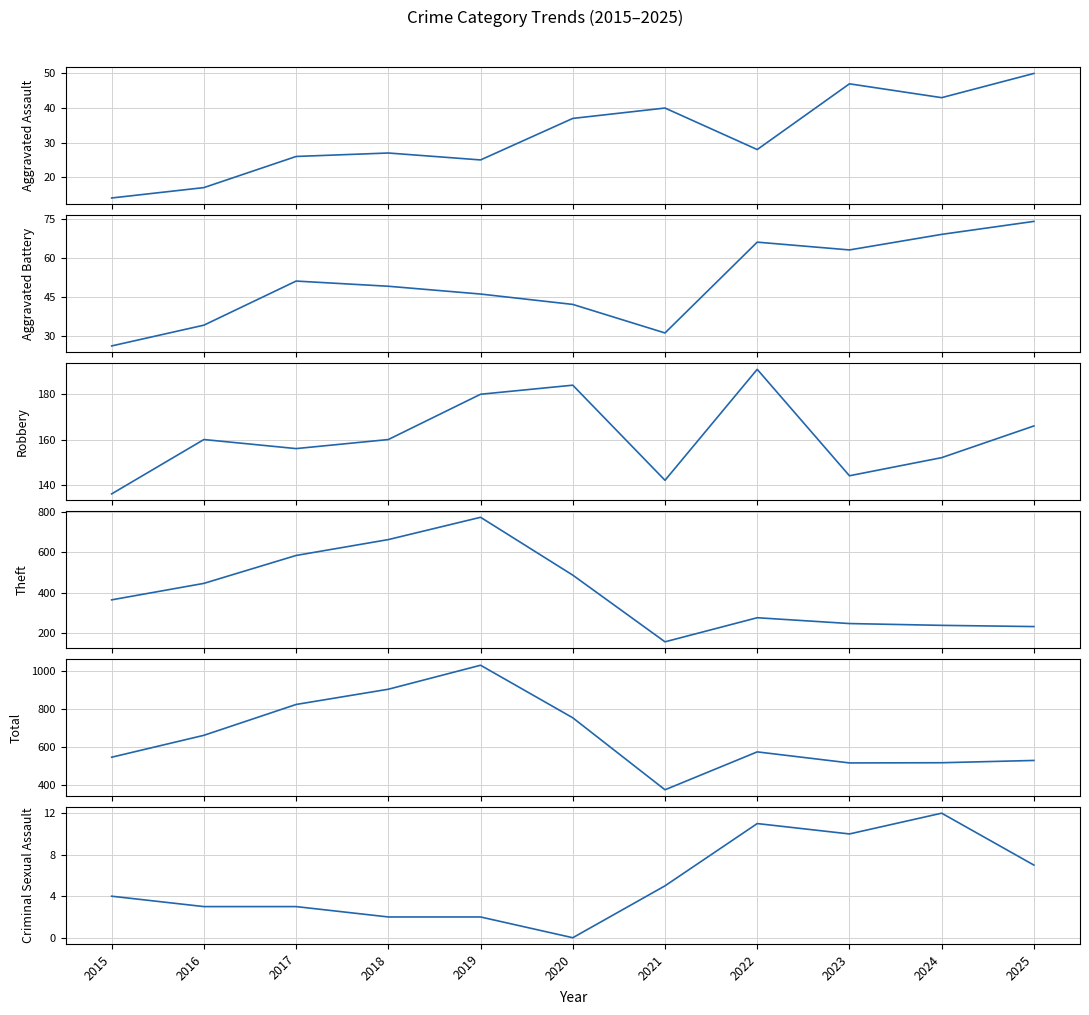

How many lines are shown in the chart?

6